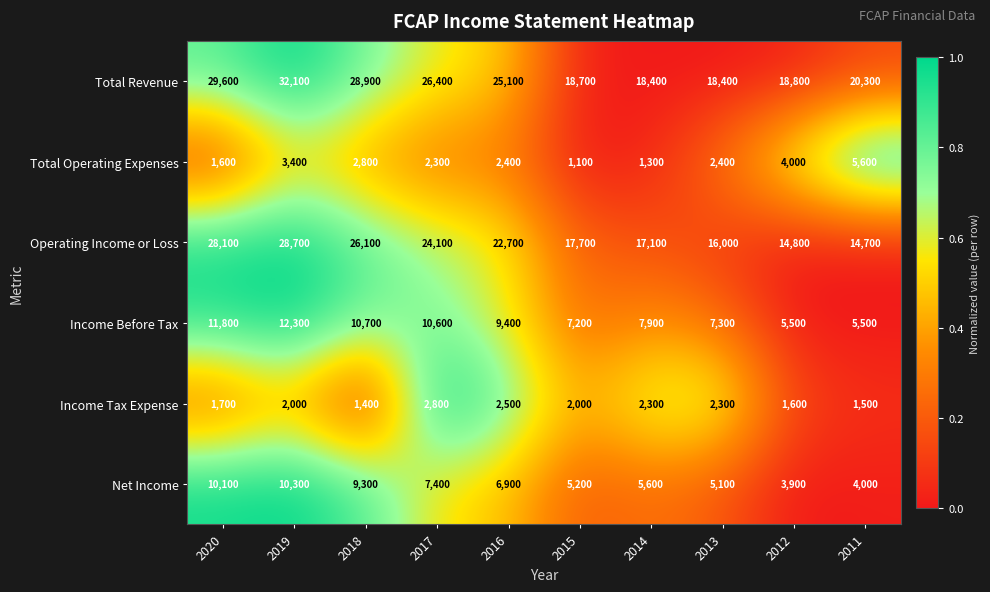

At which label is Income Before Tax closest to 8900?

2016